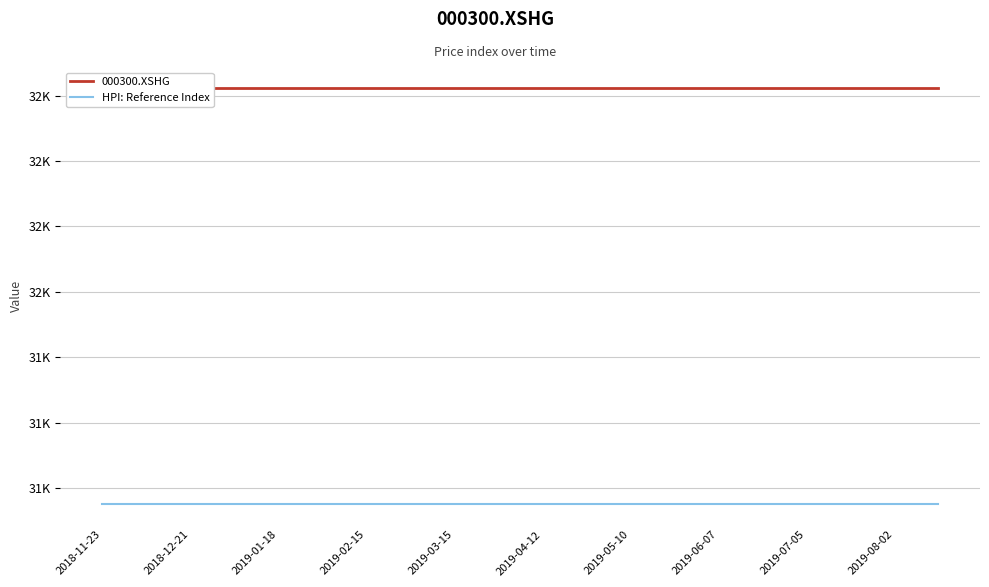

Which category has the highest value across all series?

2018-11-23